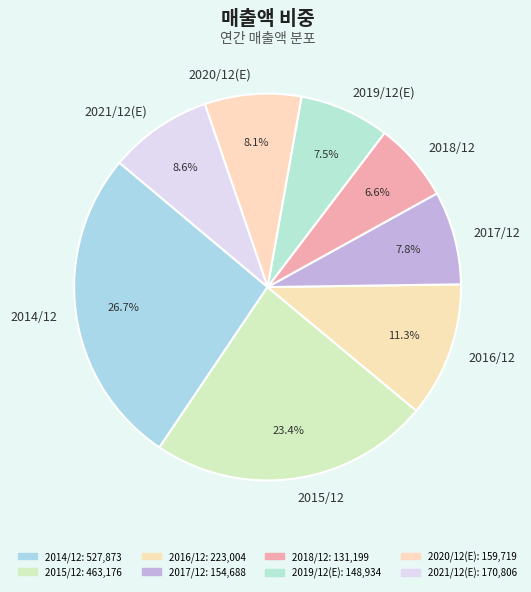

Is 2018/12 the majority of the pie?

No